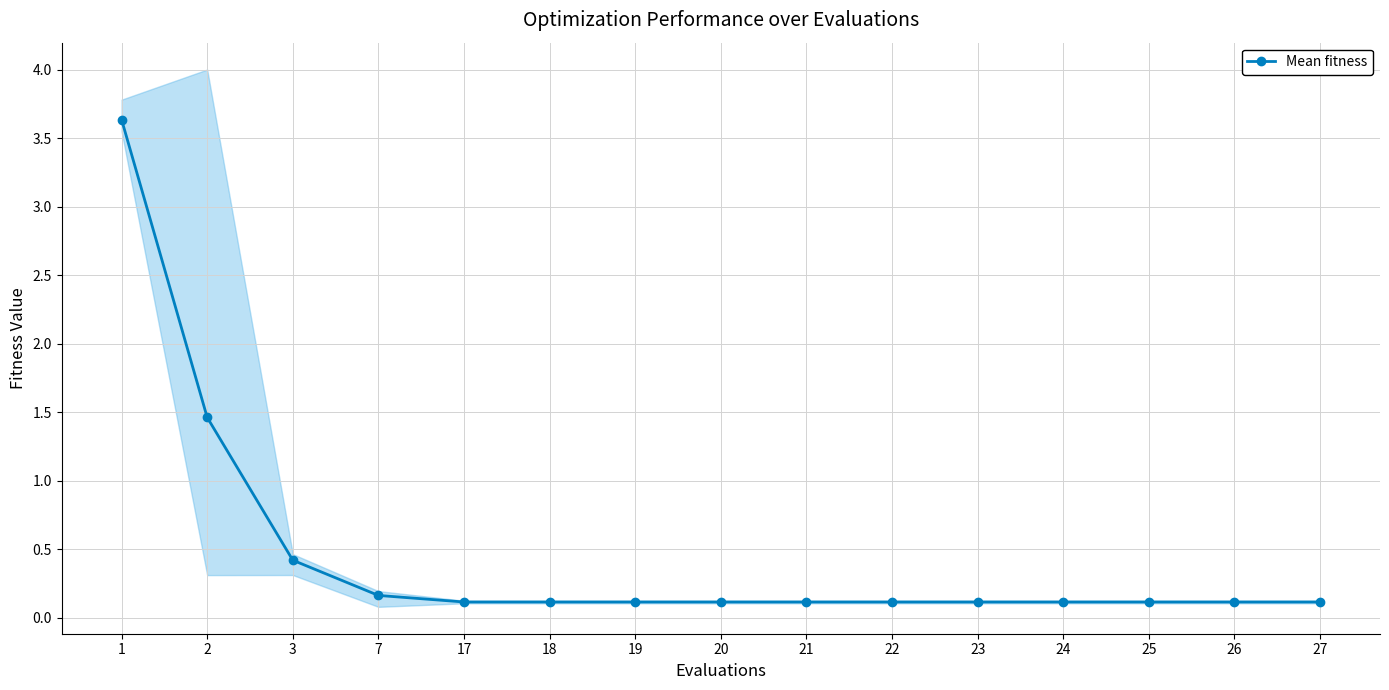

What is the difference between the maximum and minimum values?

3.5